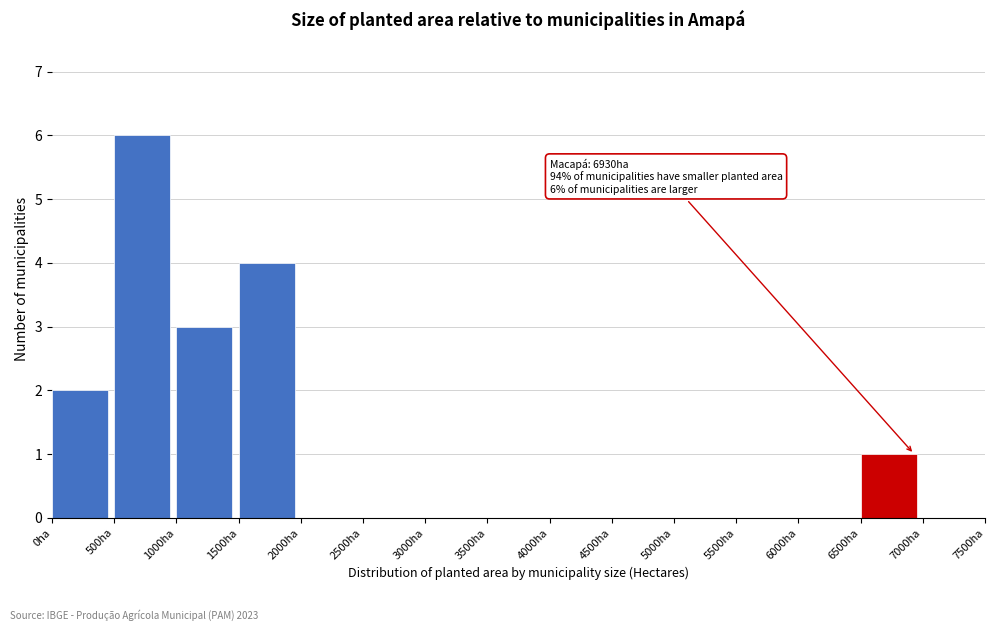

Over which range of the x-axis is the bar tallest?

500 to 1000